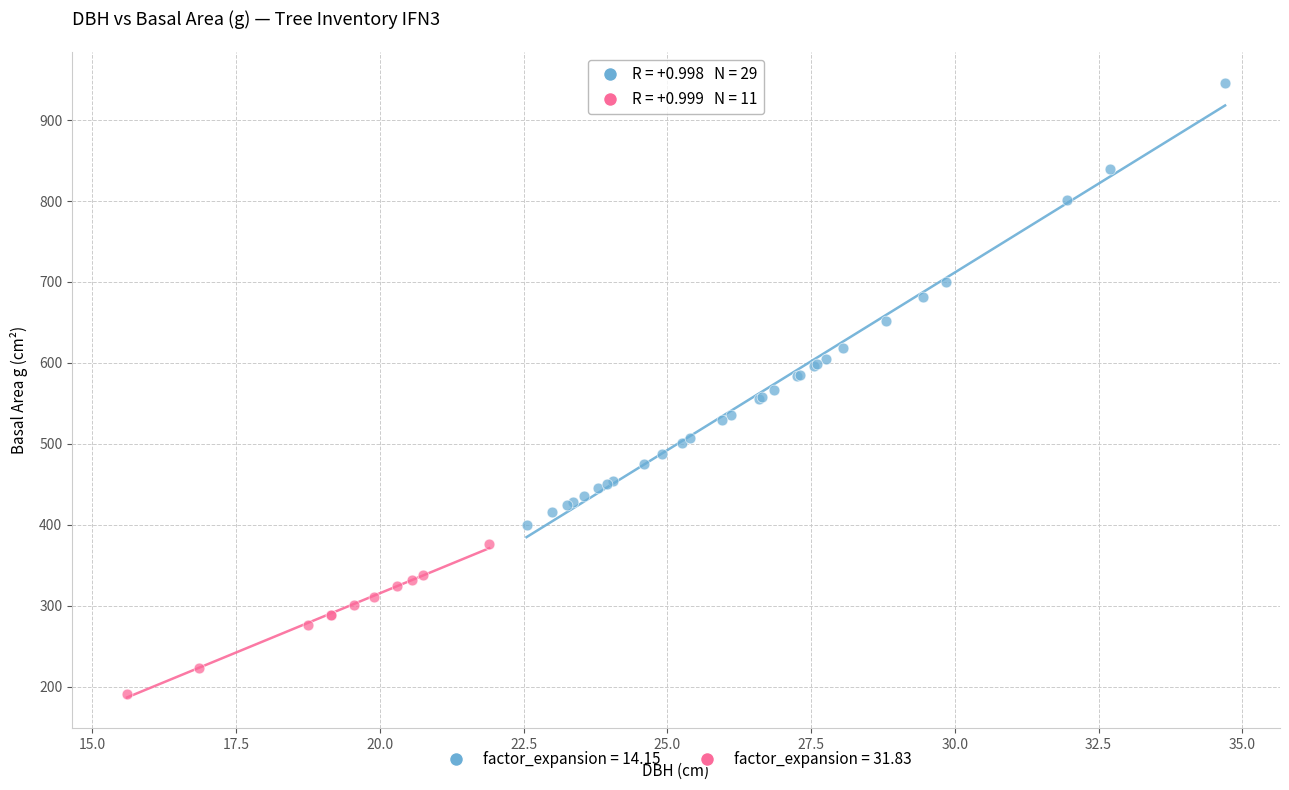

Which series reaches the minimum Y coordinate?

factor_expansion = 31.83